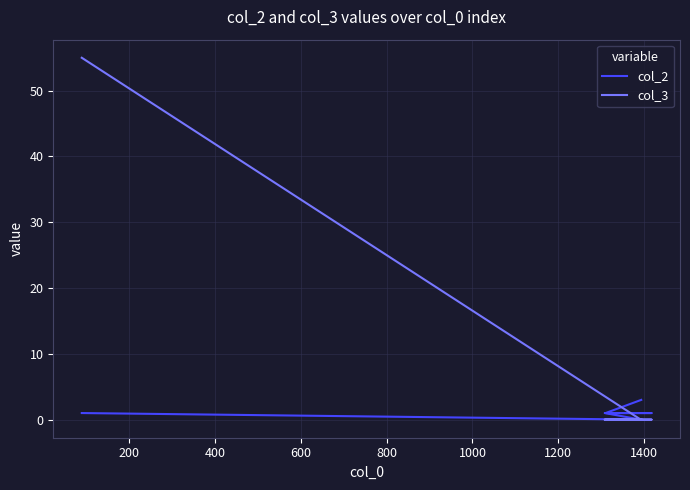

How many interior local valleys does the col_2 series have?

1